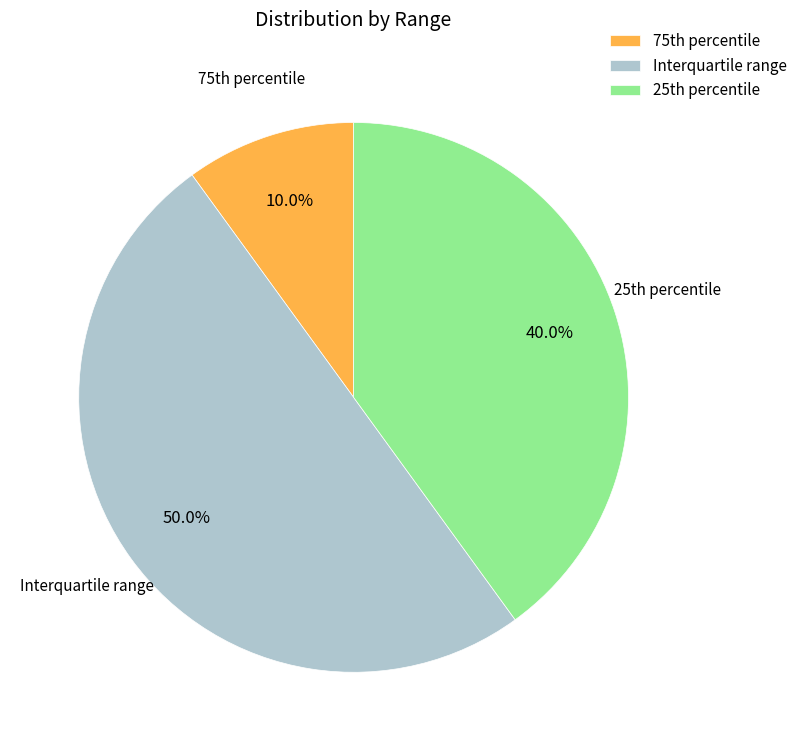

Rank the categories by value from highest to lowest.

Interquartile range, 25th percentile, 75th percentile